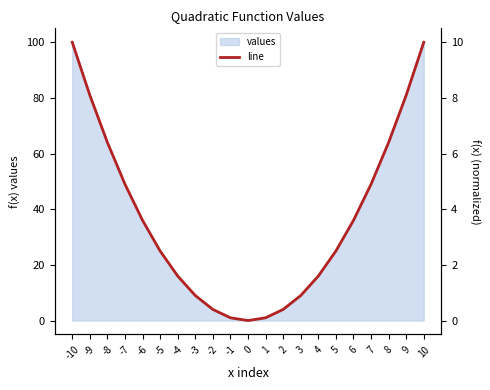

List the labels in order of value, largest first.

-10, 10, -9, 9, -8, 8, -7, 7, -6, 6, -5, 5, -4, 4, -3, 3, -2, 2, -1, 1, 0